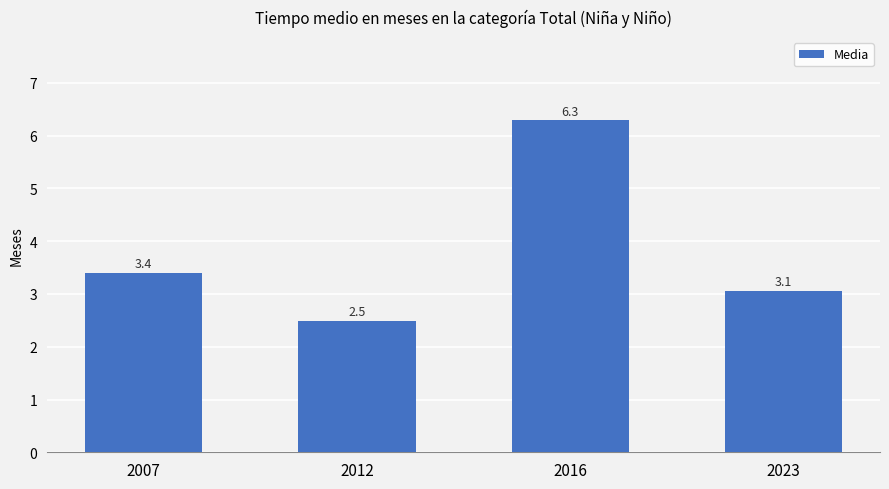

List the labels in order of value, largest first.

2016, 2007, 2023, 2012